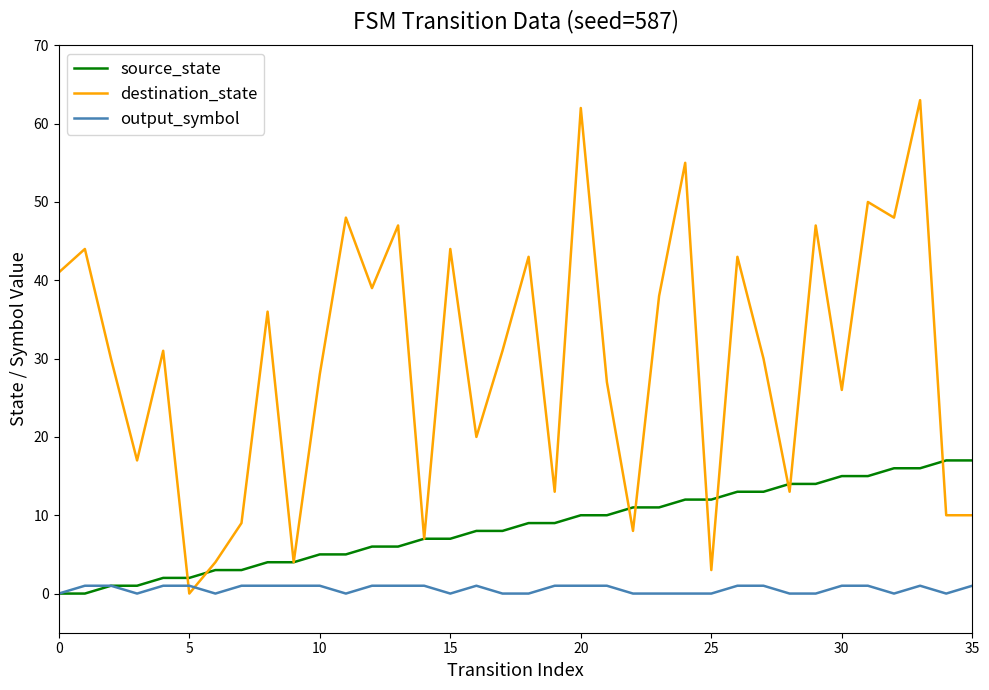

Which series has the largest range (max minus min)?

destination_state